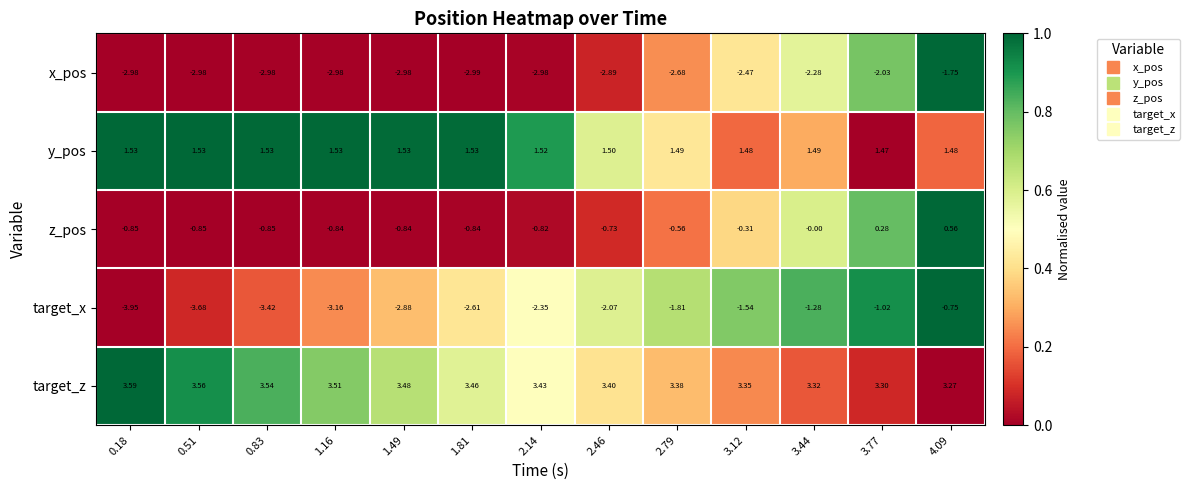

Which series has the largest total across all categories?

target_z